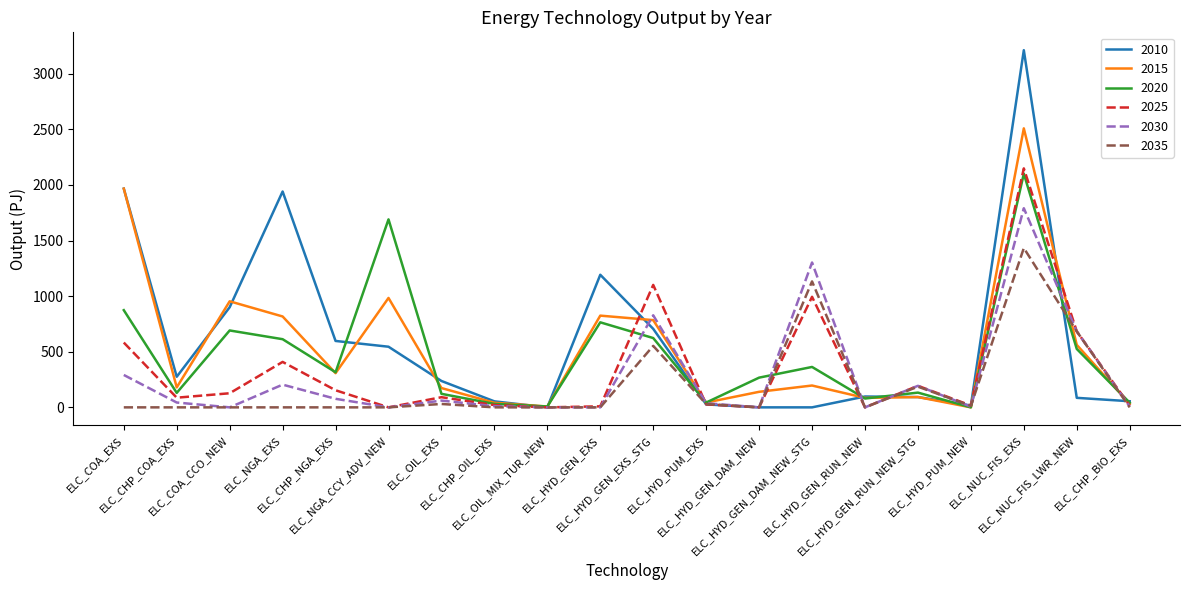

Read the 2030 value at ELC_HYD_GEN_DAM_NEW_STG.

1302.8